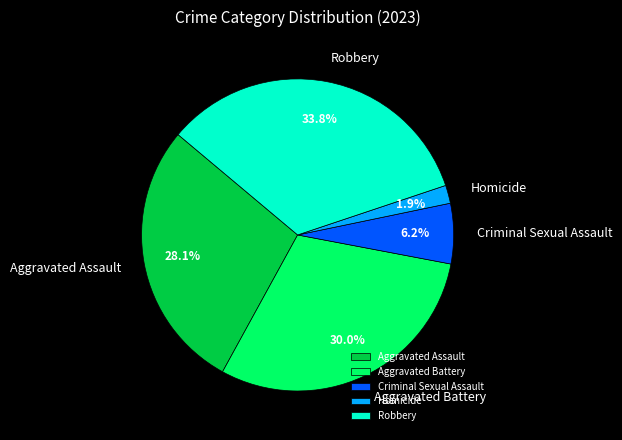

To the nearest percent, what is the difference between the largest and smallest slice percentages?

32%